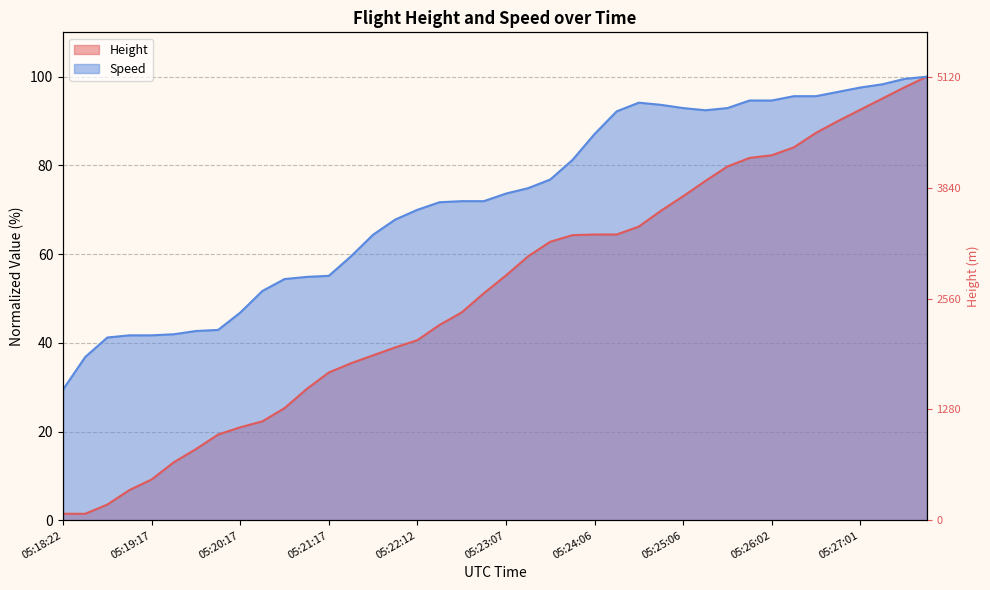

Rank the series by their maximum value, from highest to lowest.

Height, Speed